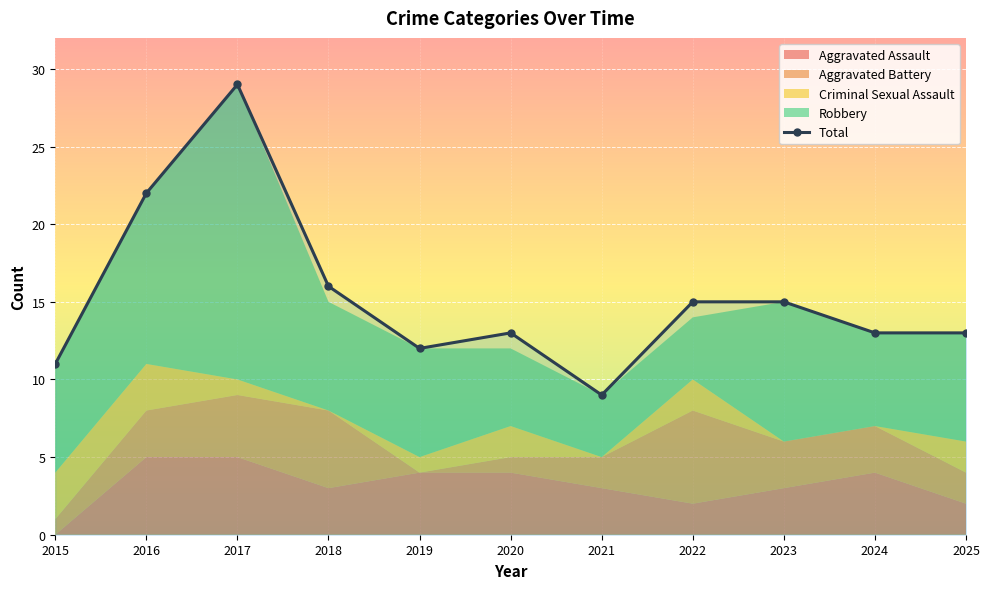

How many points are higher than both their immediate neighbors (excluding endpoints)?

2